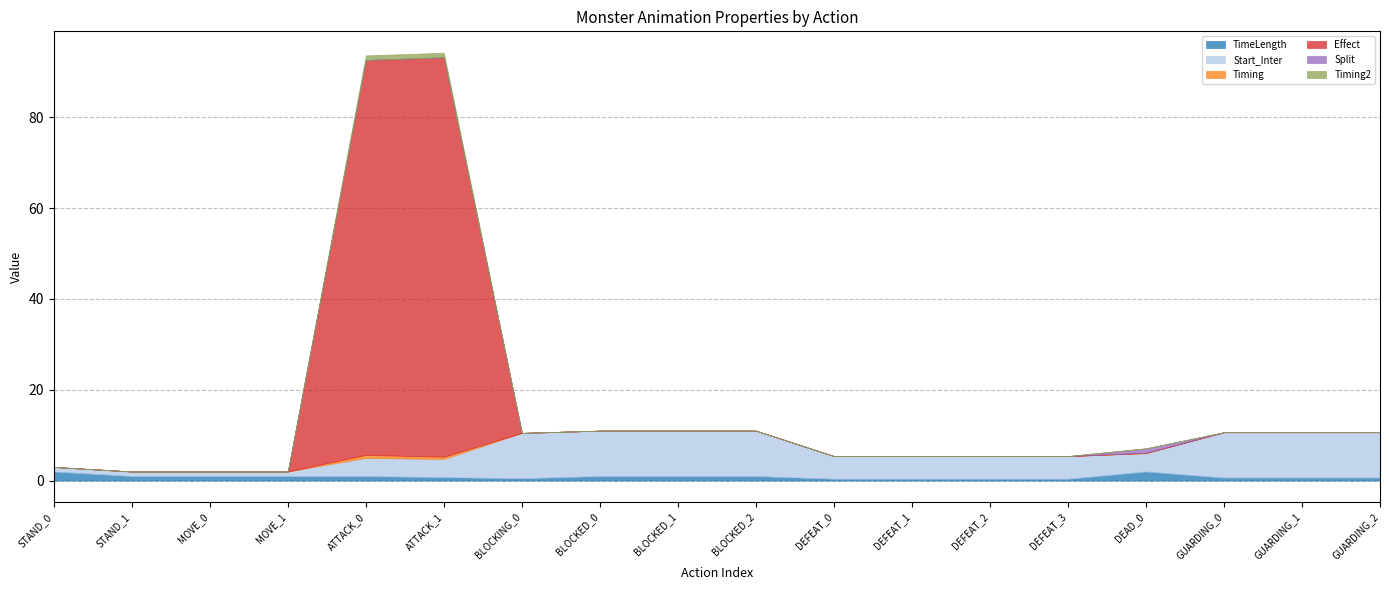

True or false: Split has more than 2 interior local peaks.

False